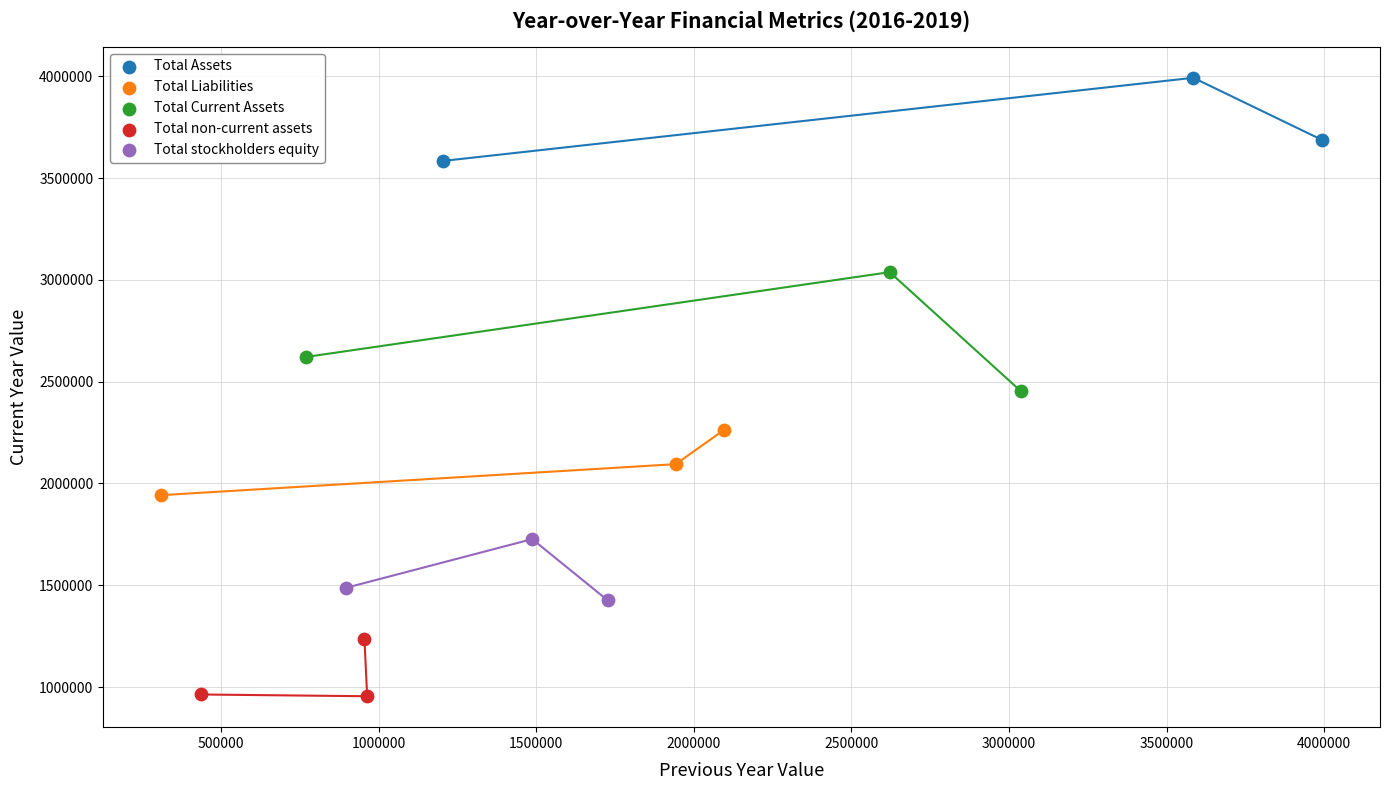

Which series has the largest Y range (max minus min)?

Total Current Assets